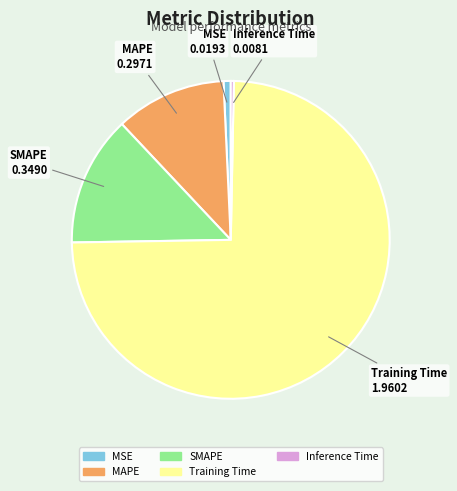

Which category has the biggest portion of the pie?

Training Time